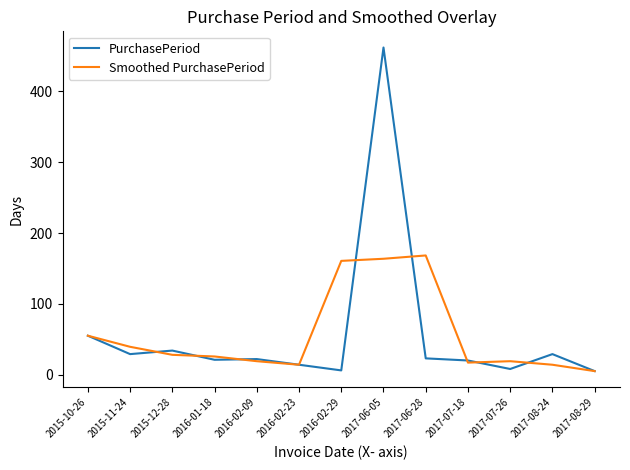

True or false: Smoothed PurchasePeriod has more than 0 points higher than both neighbors.

True